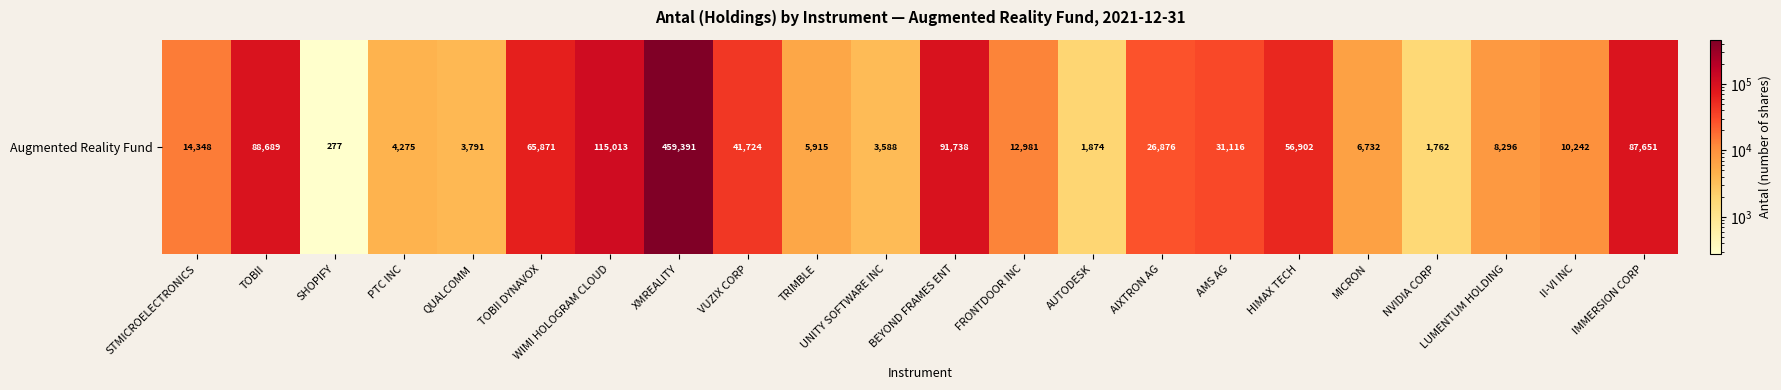

What is the change in value from PTC INC to NVIDIA CORP?

-2513